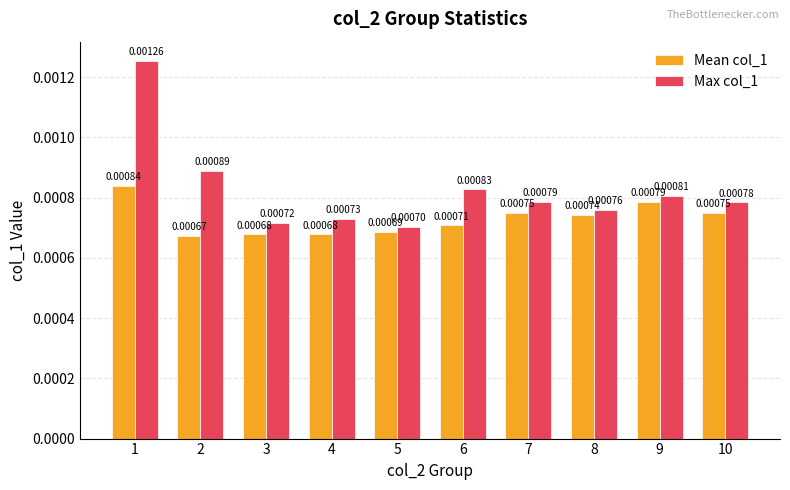

Count the number of data series in this chart.

2